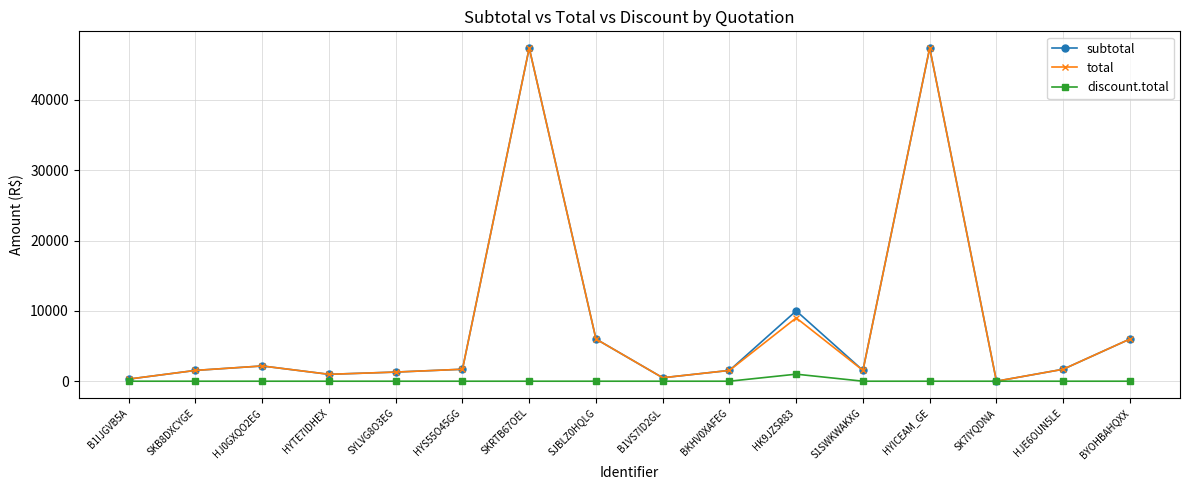

What position from the left is HJ0GXQO2EG?

3